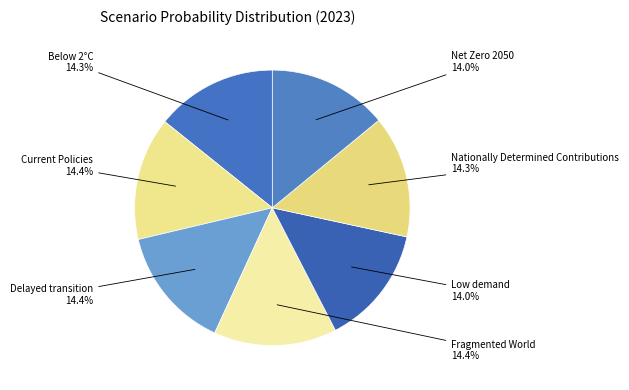

Which slice is the smallest?

Low demand